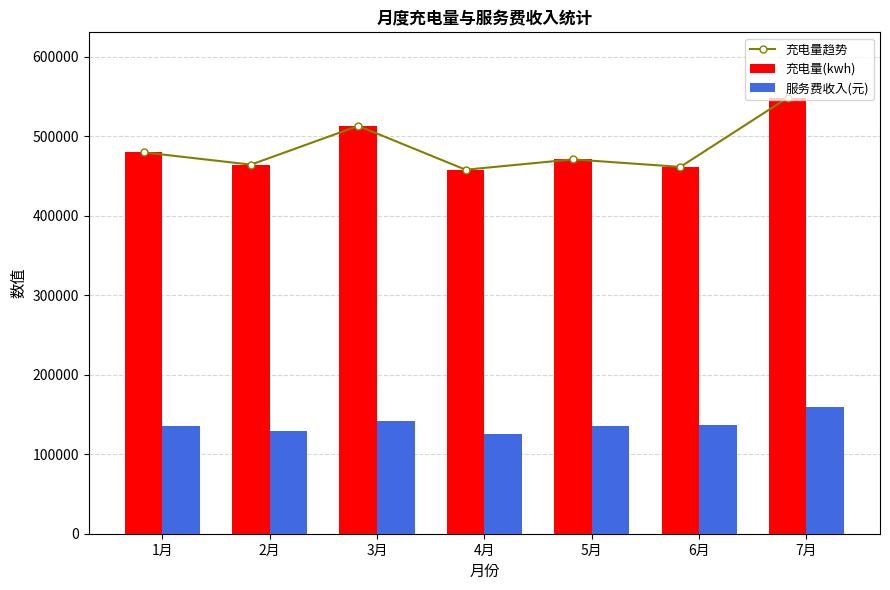

Which category has the highest value across all series?

7月